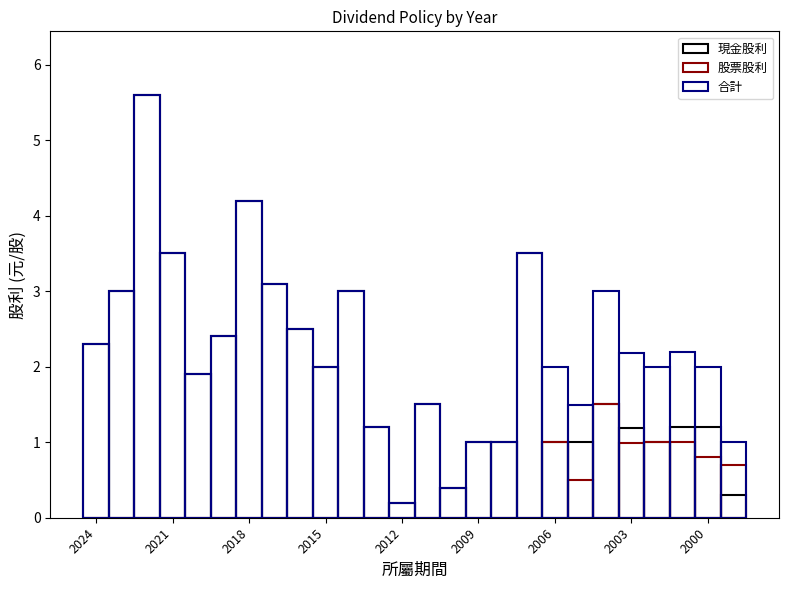

At how many categories does at least one series exceed 1?

21